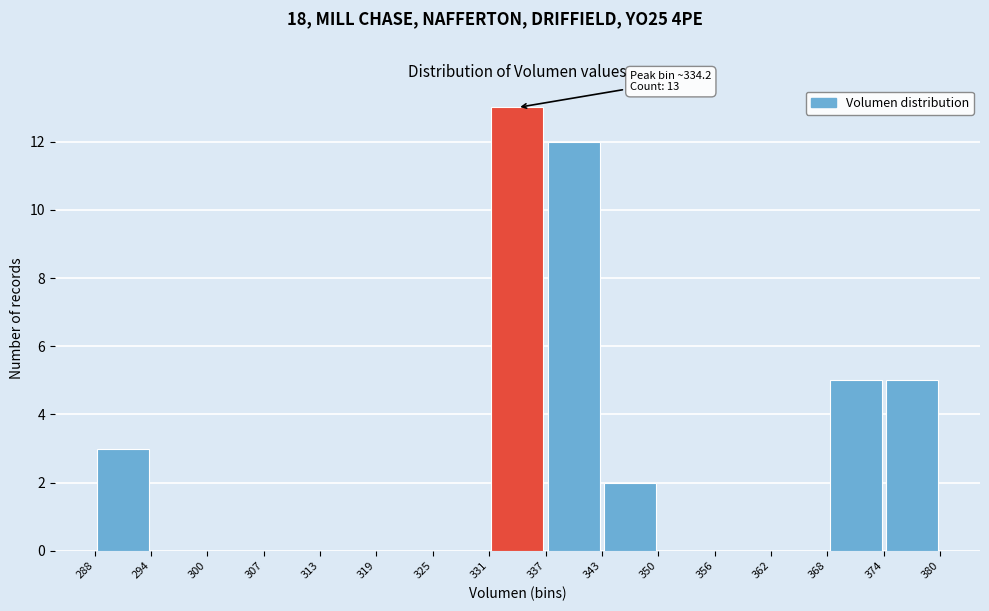

Over which range of the x-axis is the bar tallest?

331 to 337